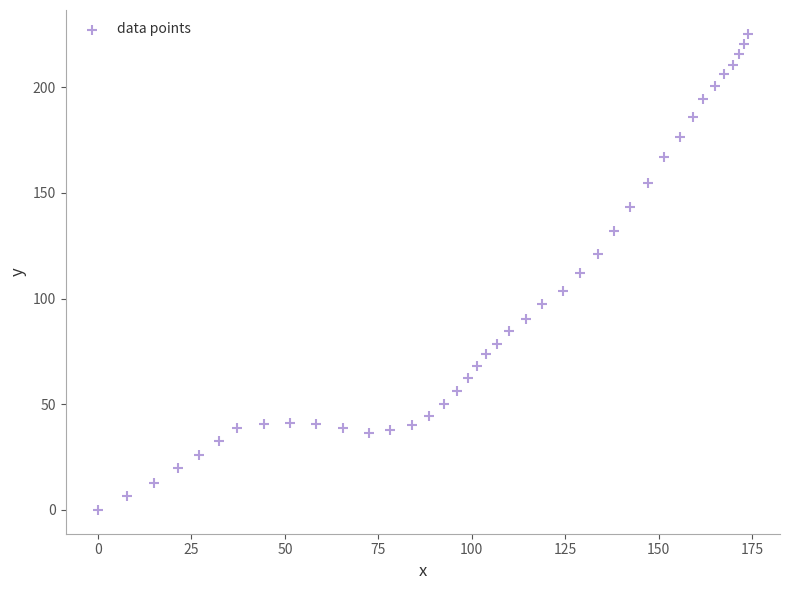

What is the range of X values (max minus min)?

173.8